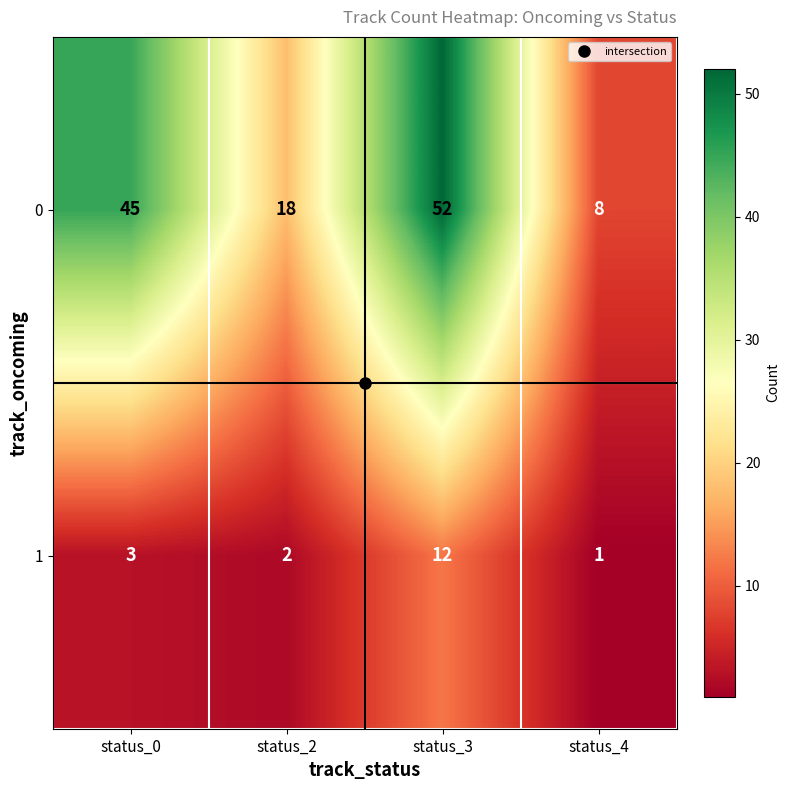

The 1 series shows 3 at status_0. True or false?

True